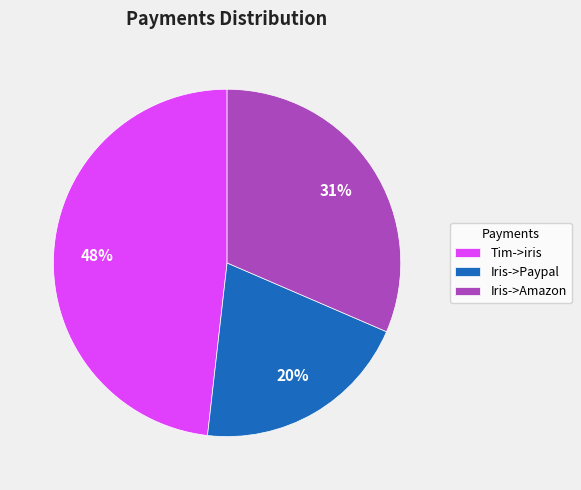

Combined, do Iris->Paypal and Iris->Amazon account for over 50%?

Yes